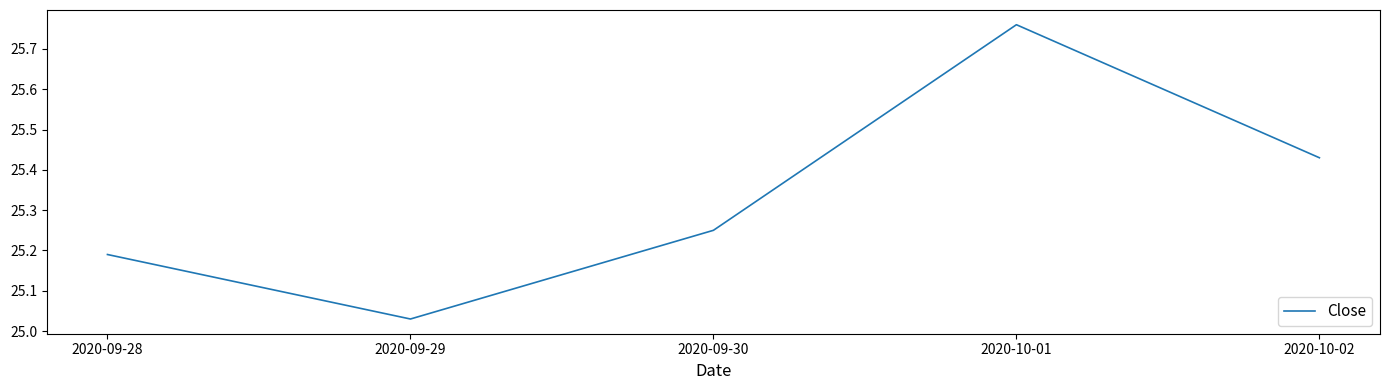

At which label is the value closest to 25?

2020-09-29